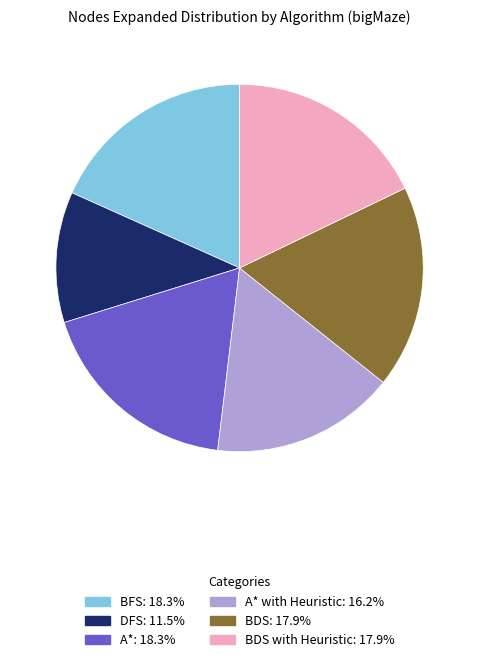

Does any single category account for the majority?

No